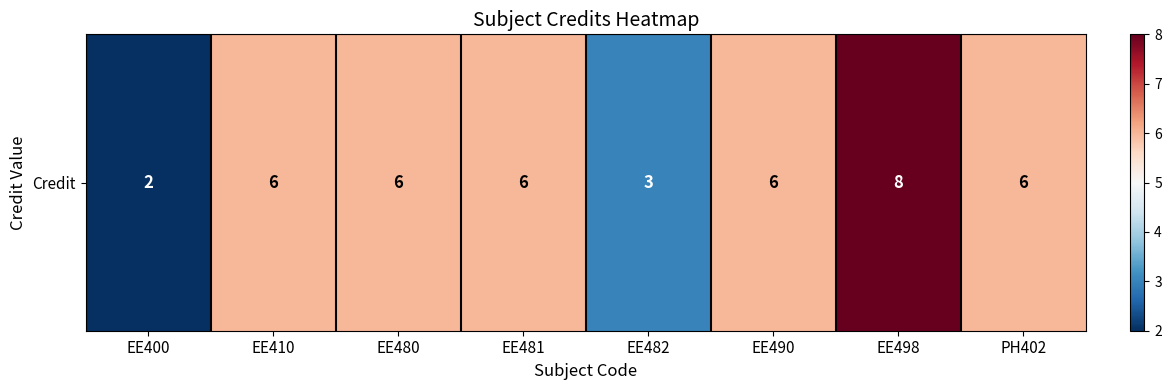

Count the values in the range 6 to 7.

5